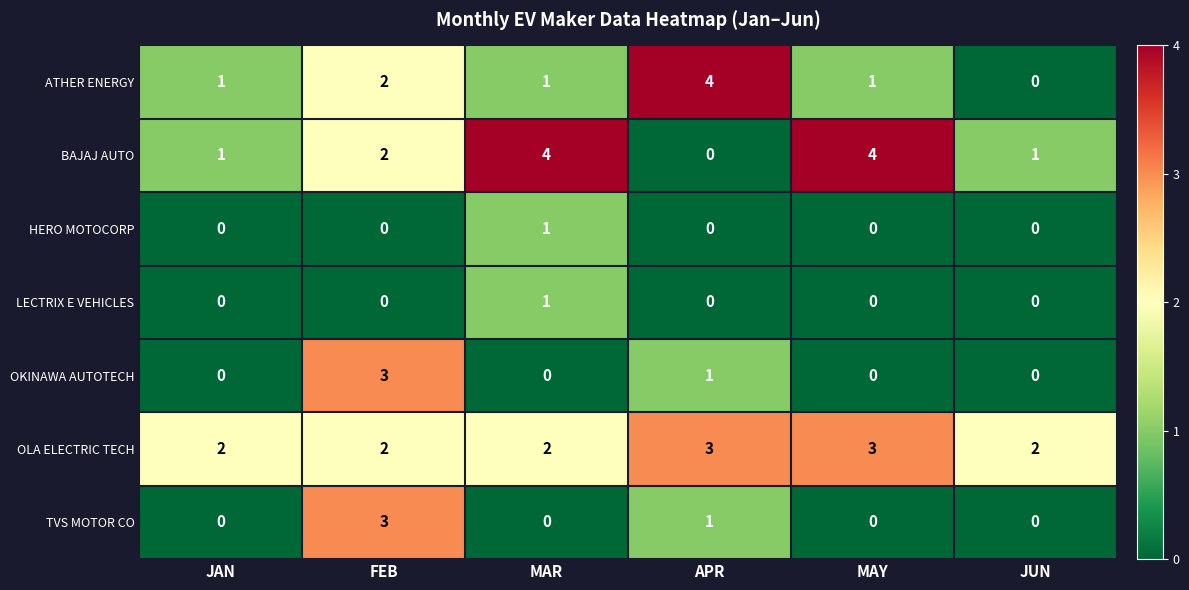

The OKINAWA AUTOTECH series shows 2 at JUN. True or false?

False